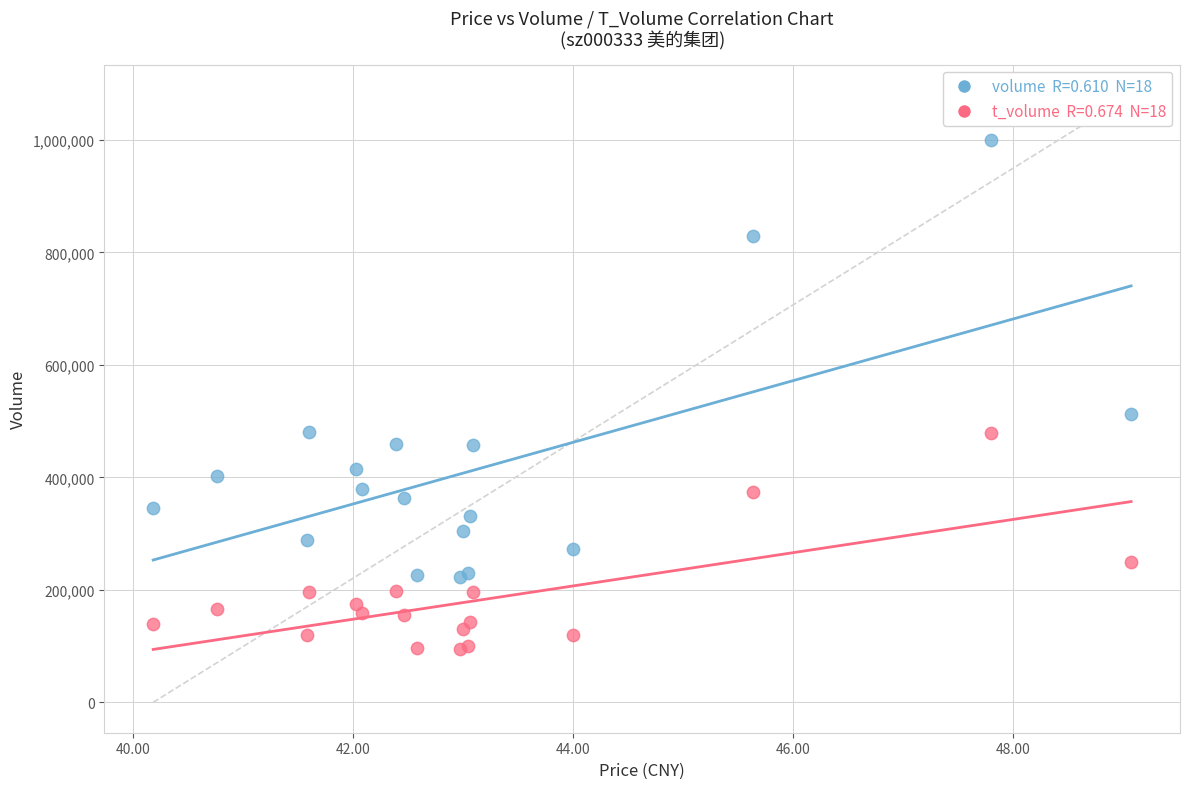

Across all series, what Y value is closest to 547803?

512288